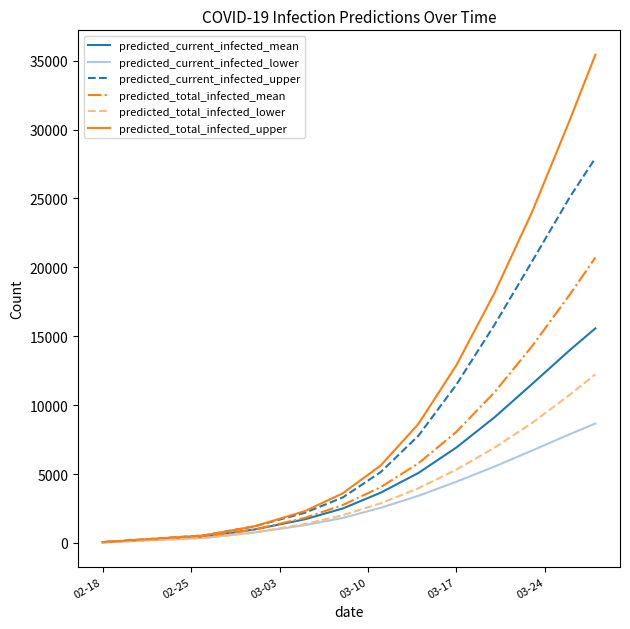

Which series has the largest range (max minus min)?

predicted_total_infected_upper